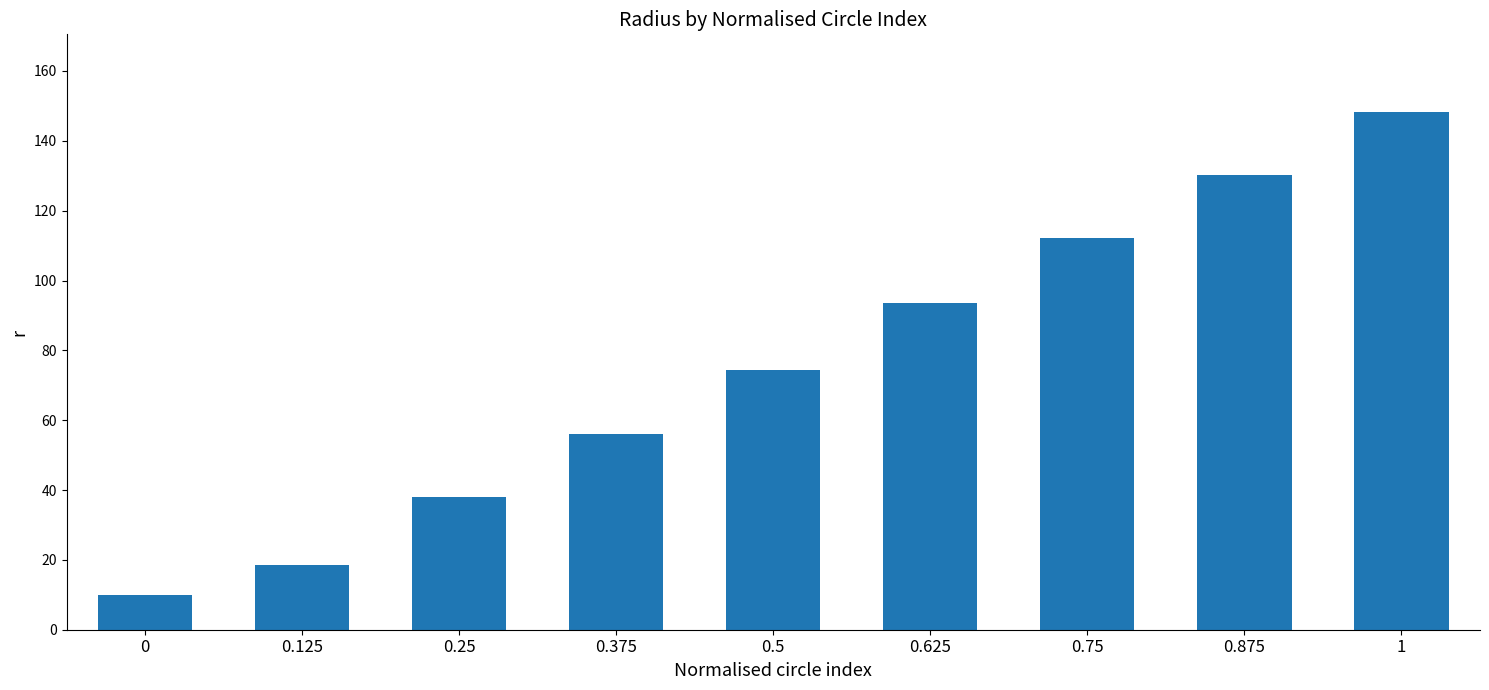

Approximately how many times larger is the value at 0.75 compared to 0.875?

0.9